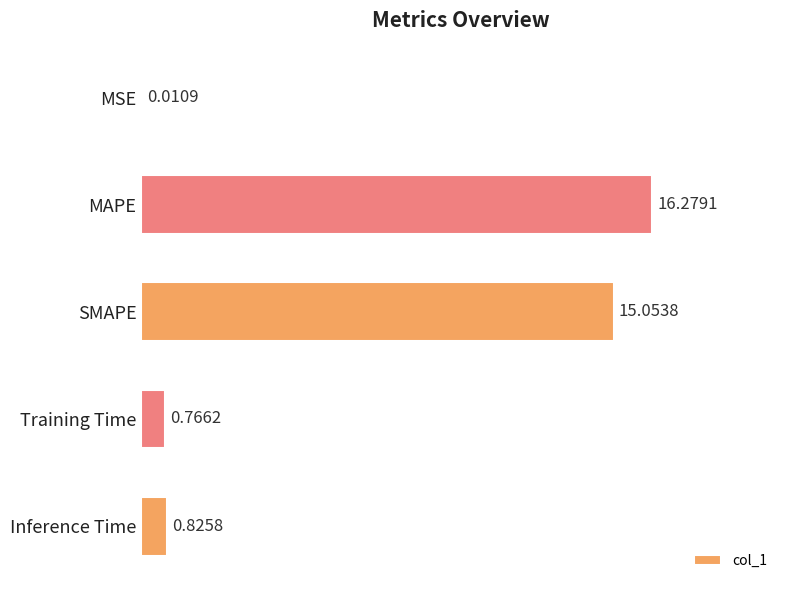

What is the sum of all values?

32.9